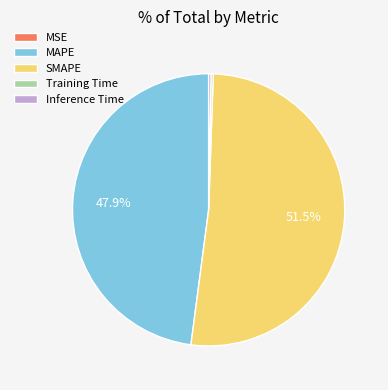

Which has a higher value, Inference Time or MAPE?

MAPE